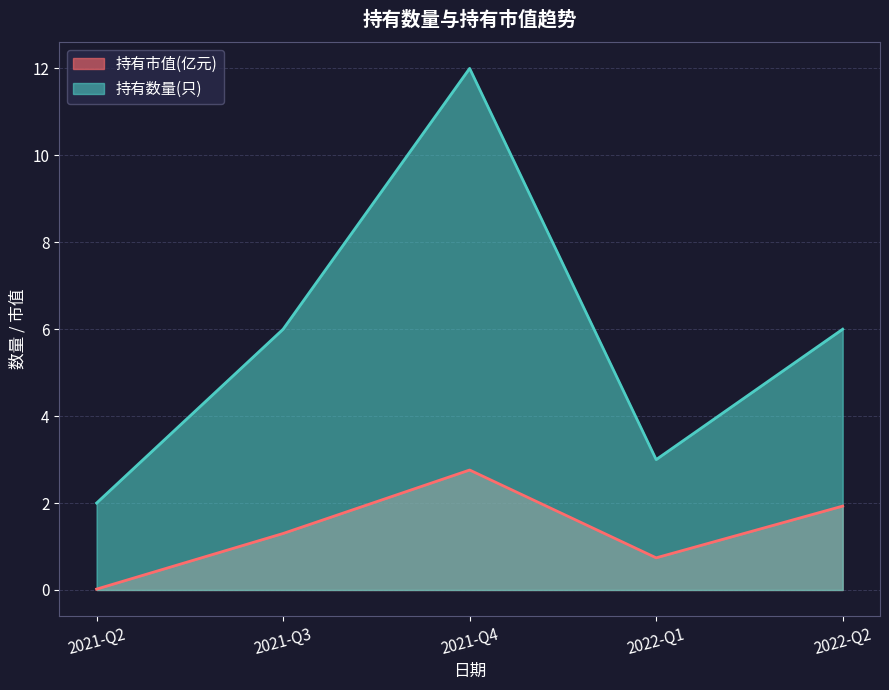

How many interior local peaks does the 持有数量(只) series have?

1